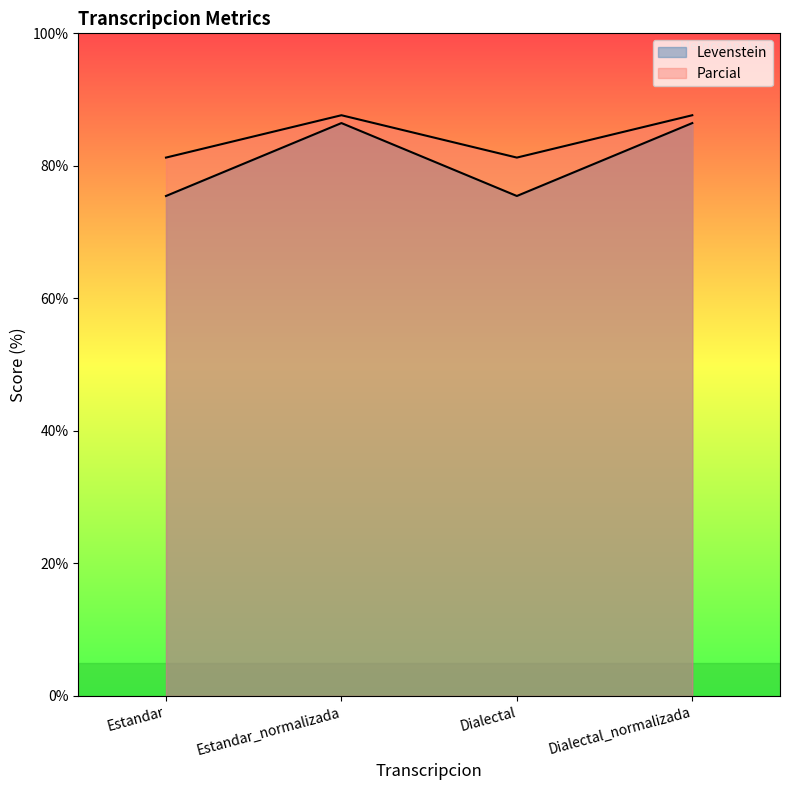

What is the smallest value displayed?

75.5